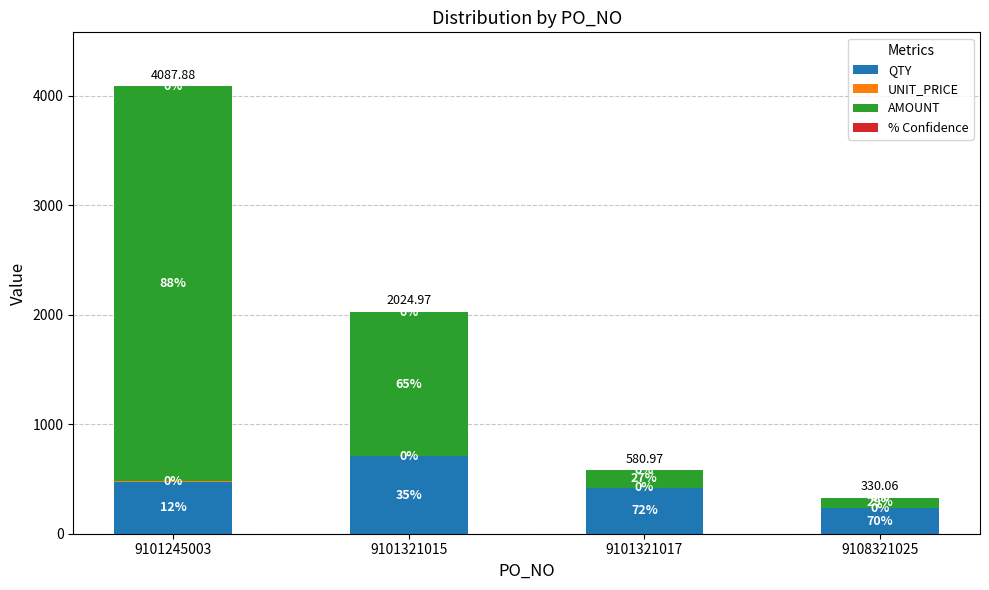

Are the bars grouped side by side (vs. stacked)?

No